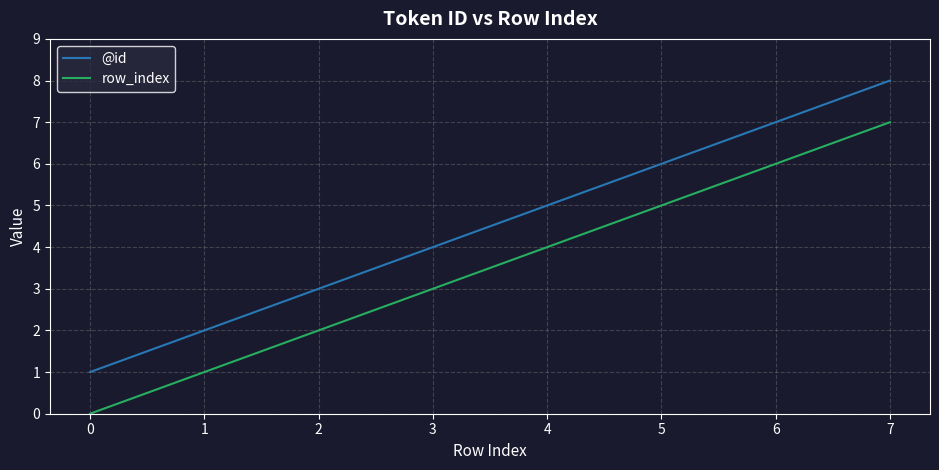

What are all the series names shown in the legend?

@id, row_index